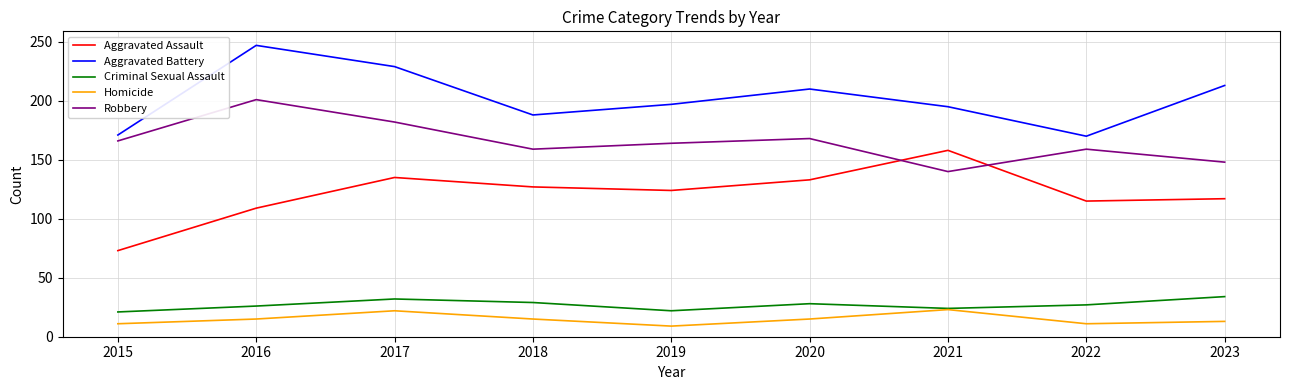

Which label corresponds to the largest value in the chart?

2016